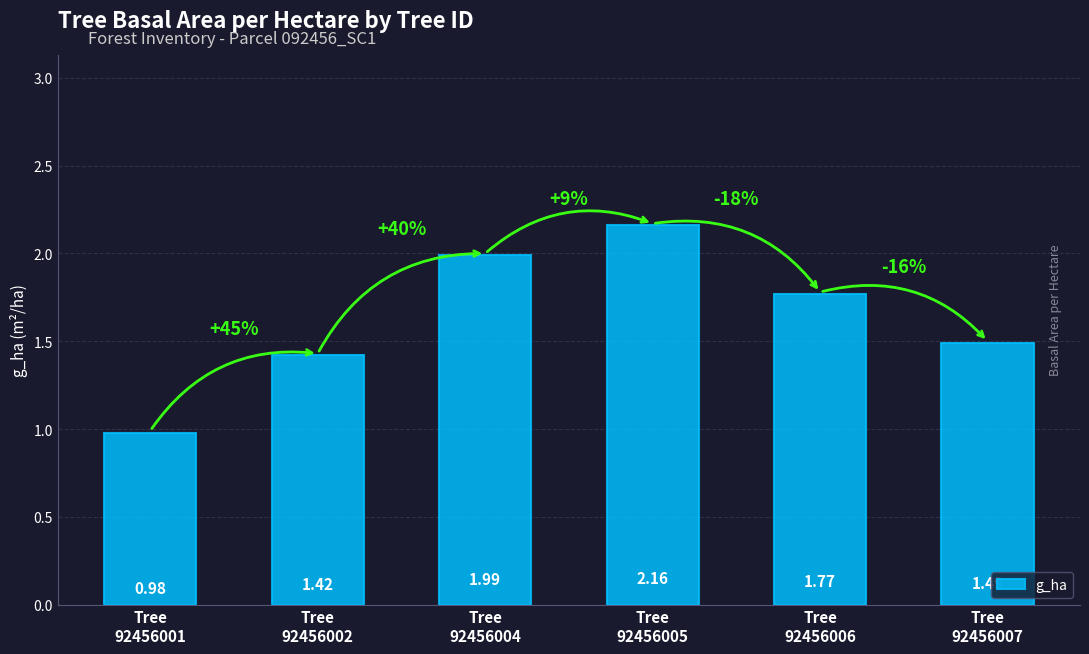

What is the average value?

1.6